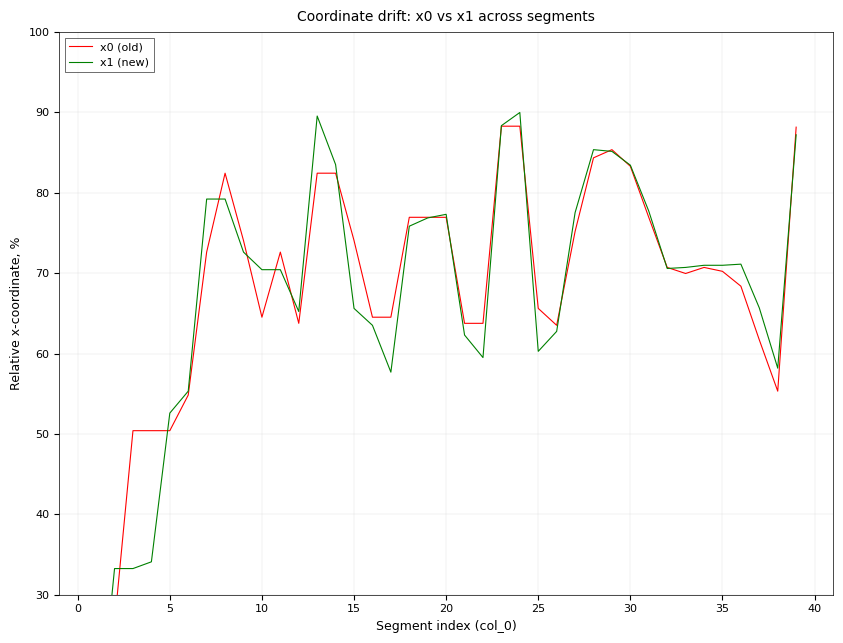

Is it true that x0 (old) equals 75.2 at 27?

True